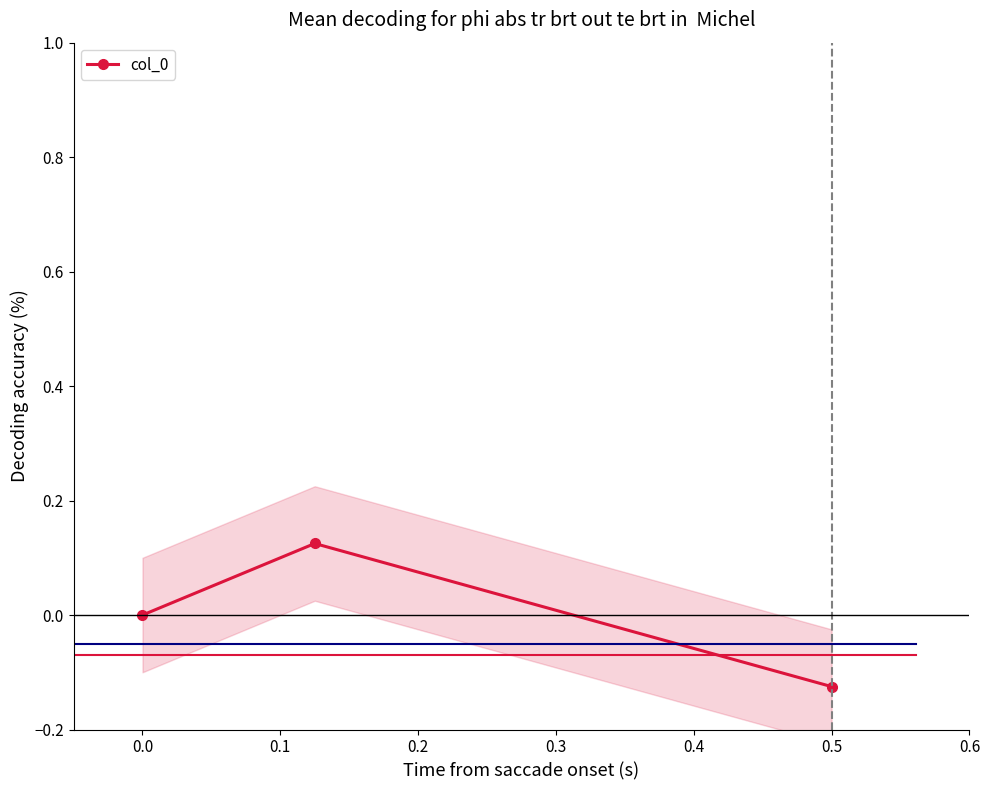

Which category has the lowest value in the col_0 series?

0.5